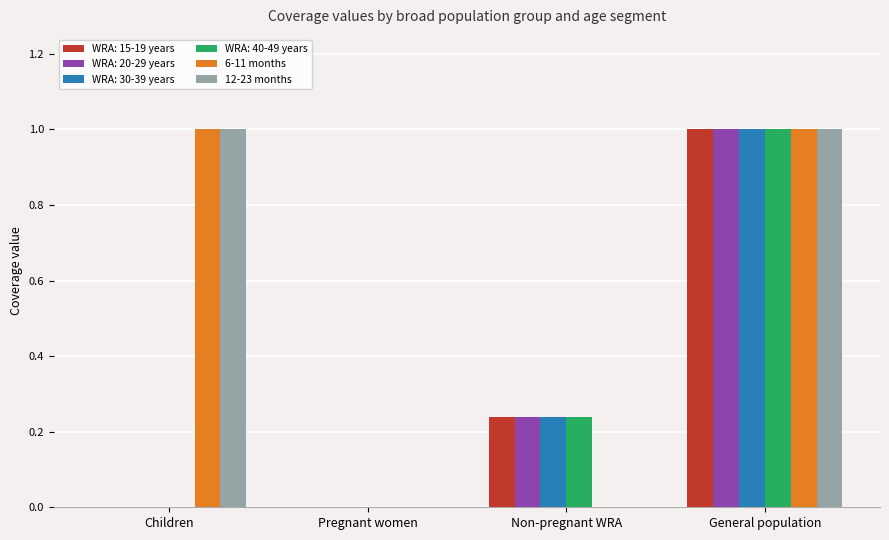

True or false: WRA: 30-39 years has a value of 0.4 at Pregnant women.

False